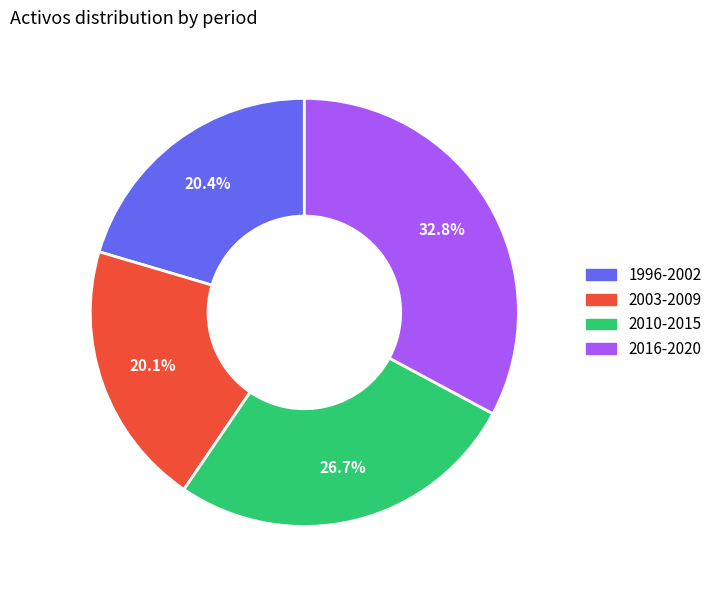

Does any single category account for the majority?

No